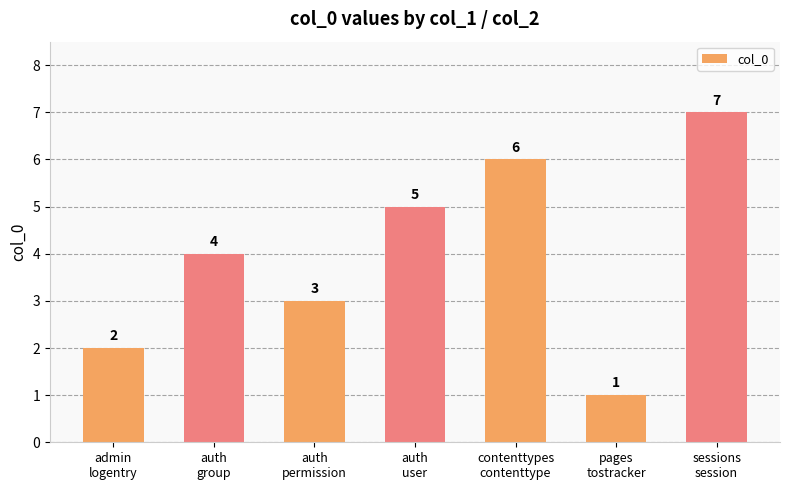

Which has a higher value, auth
group or contenttypes
contenttype?

contenttypes
contenttype